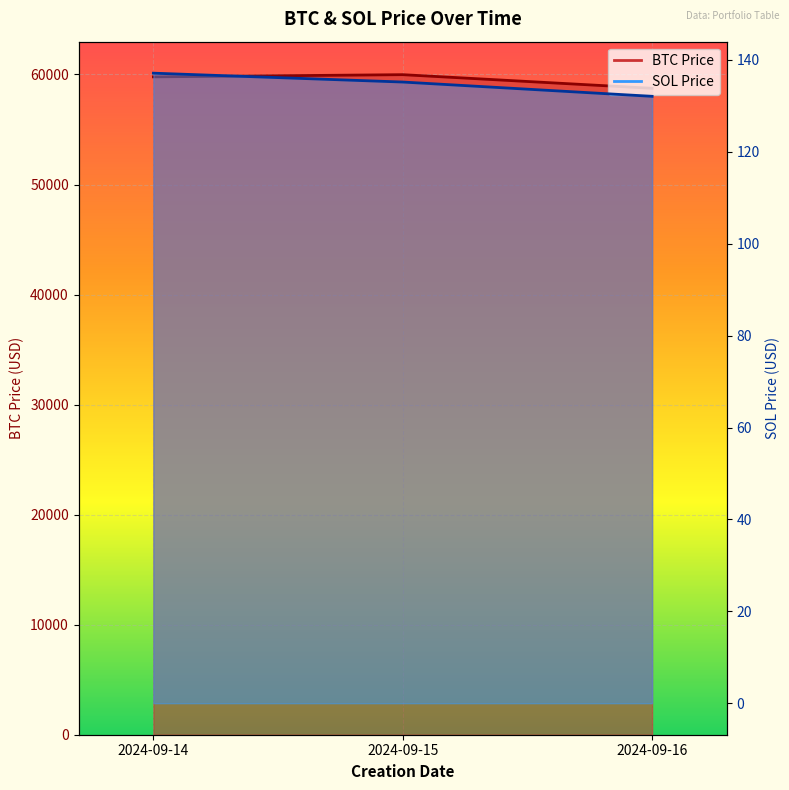

Does the chart display data point markers on the line(s)?

No